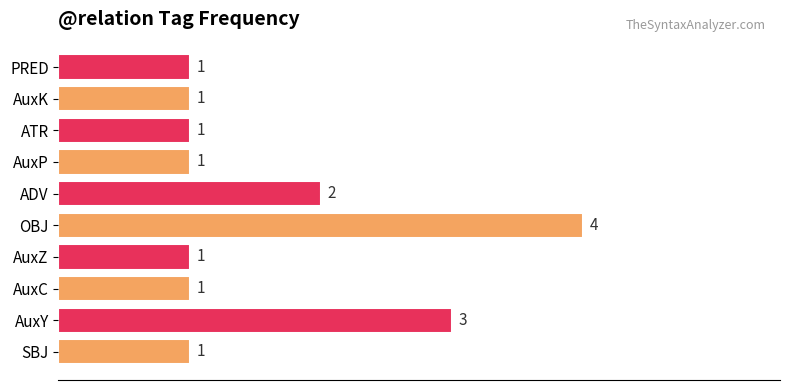

How many bars are there in total?

10